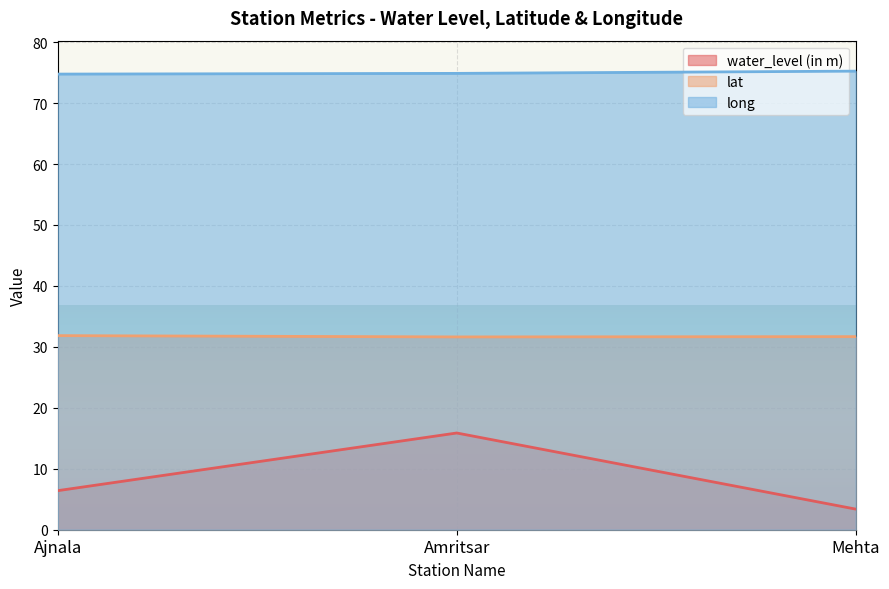

What is the sum of all long values?

224.9